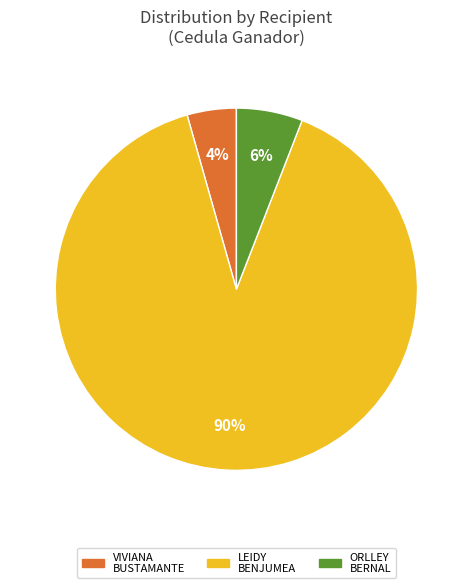

Is there a majority slice in this chart?

Yes